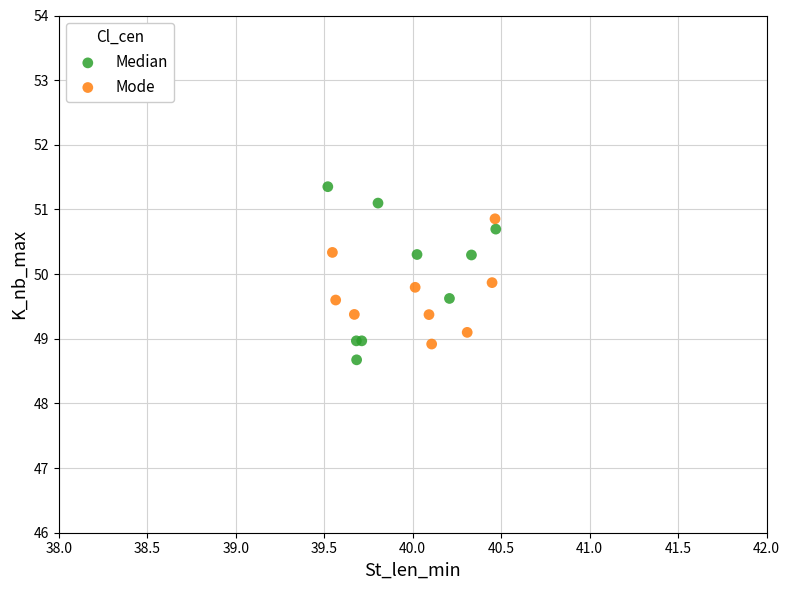

Which series has the largest Y range (max minus min)?

Median